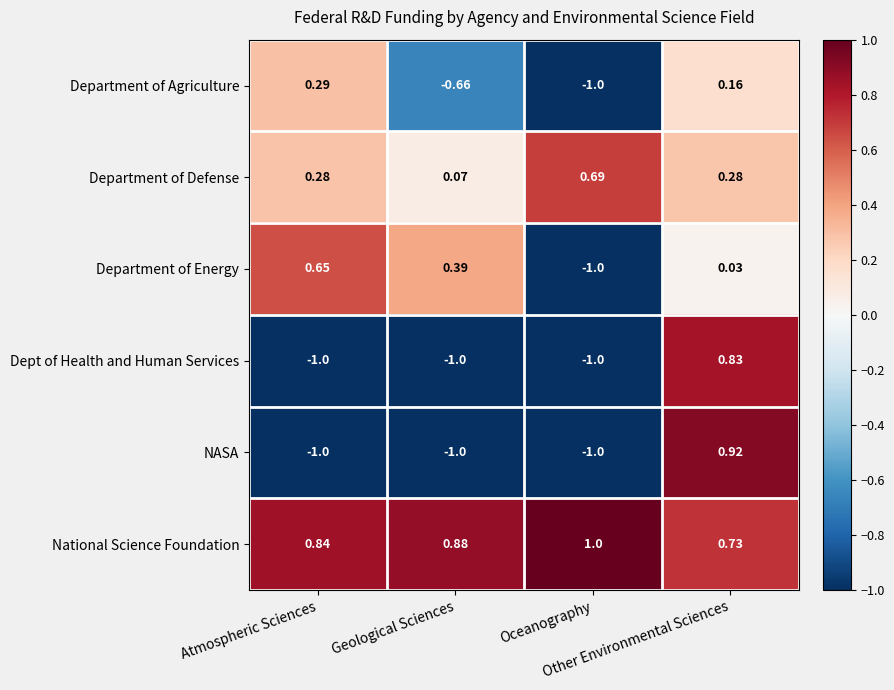

List the series in order of their peak value, highest first.

National Science Foundation, NASA, Dept of Health and Human Services, Department of Defense, Department of Energy, Department of Agriculture